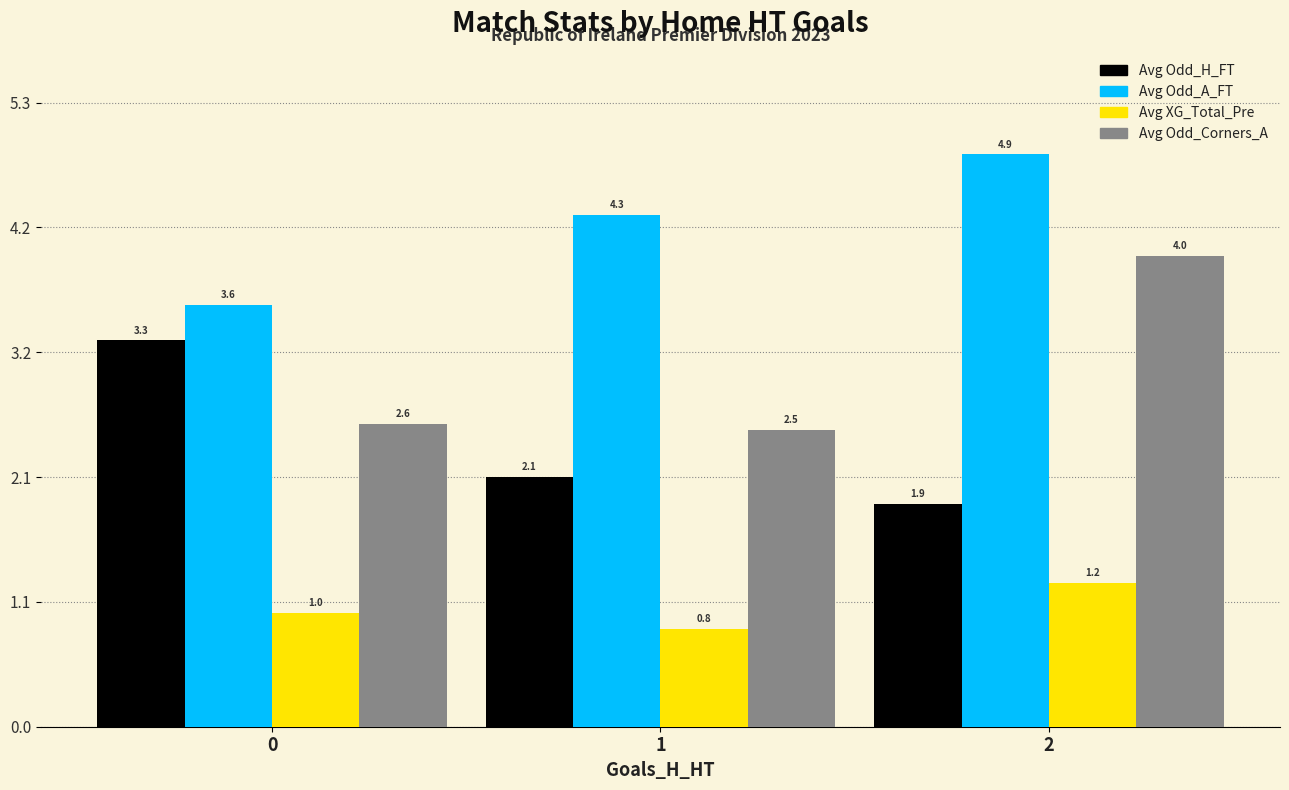

Which series has the largest total across all categories?

Avg Odd_A_FT